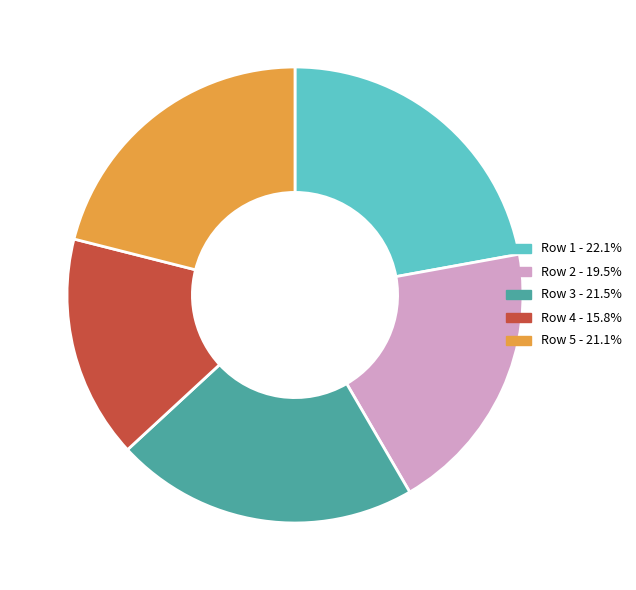

Is the sum of Row 1 and Row 3 greater than half?

No